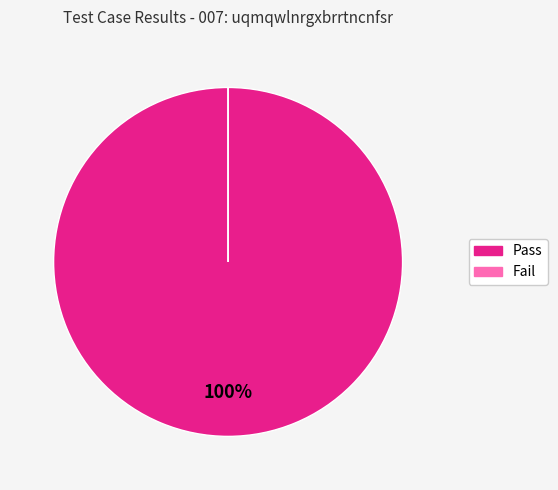

Is it true that Not executed is 0% of the pie?

True